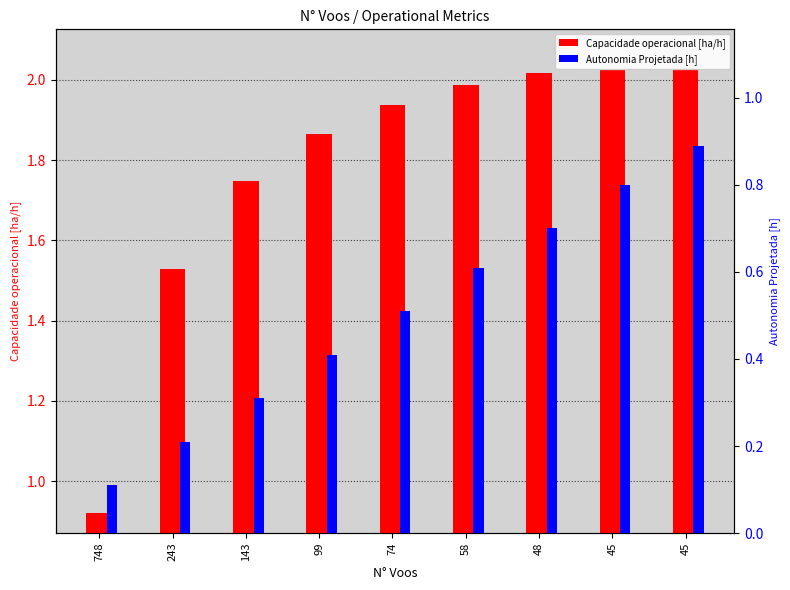

The Capacidade operacional [ha/h] series shows 1.2 at 45. True or false?

True